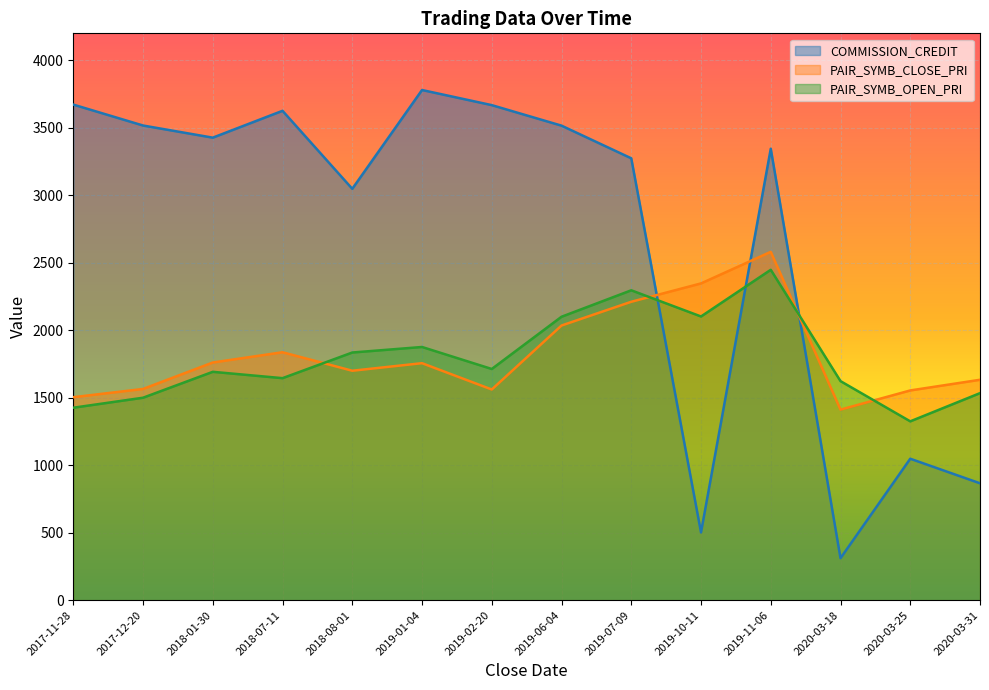

How many distinct data groups are displayed?

3